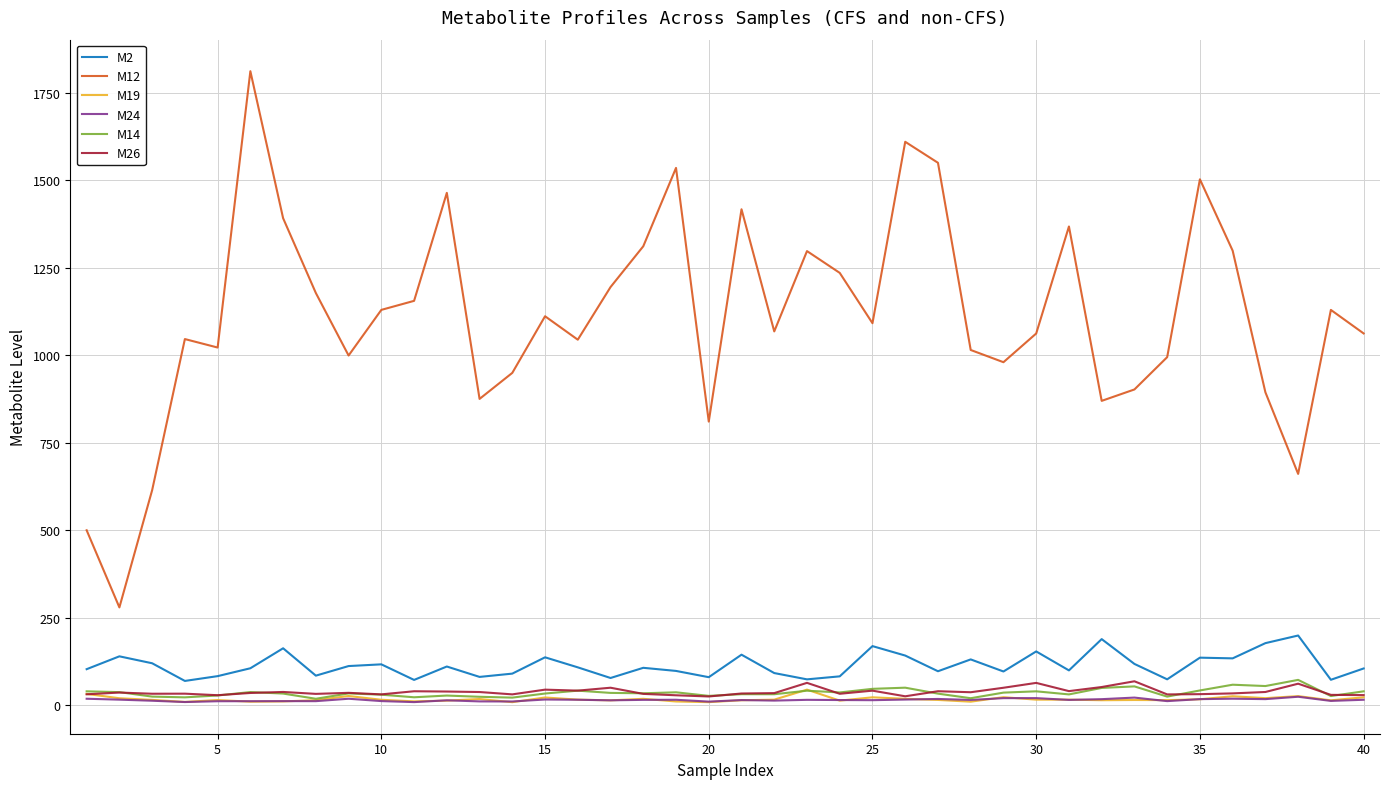

Which series has the widest spread of values?

M12